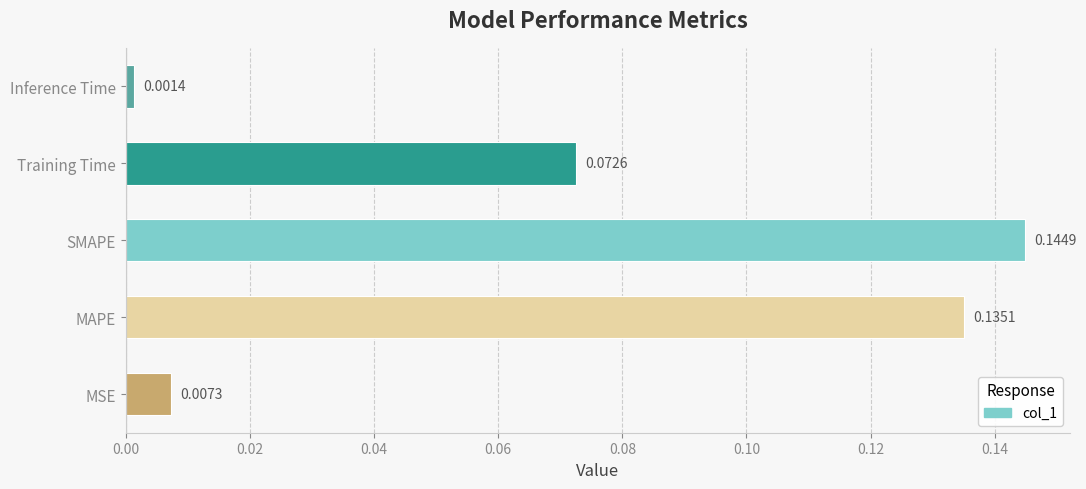

At which label is the value closest to 0?

Inference Time